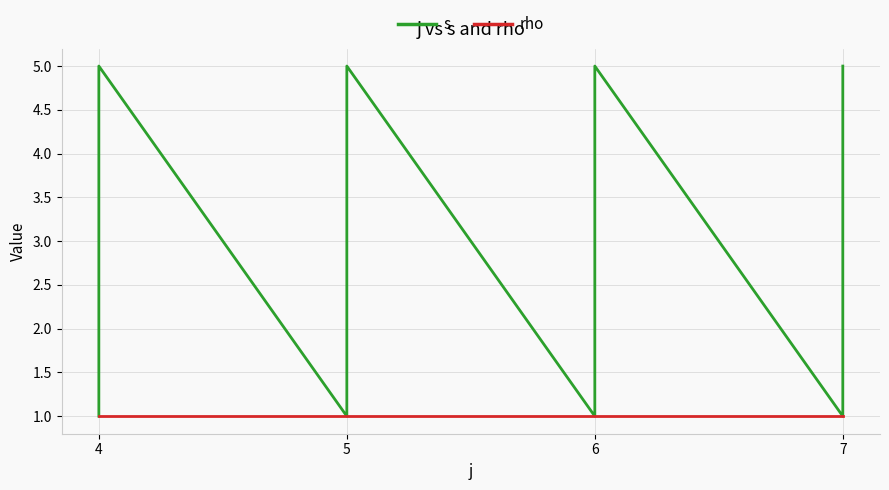

Which category has the highest value in the s series?

4